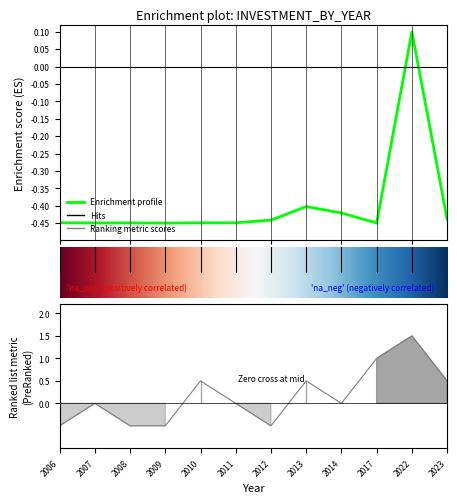

At how many categories does at least one series exceed 0?

5